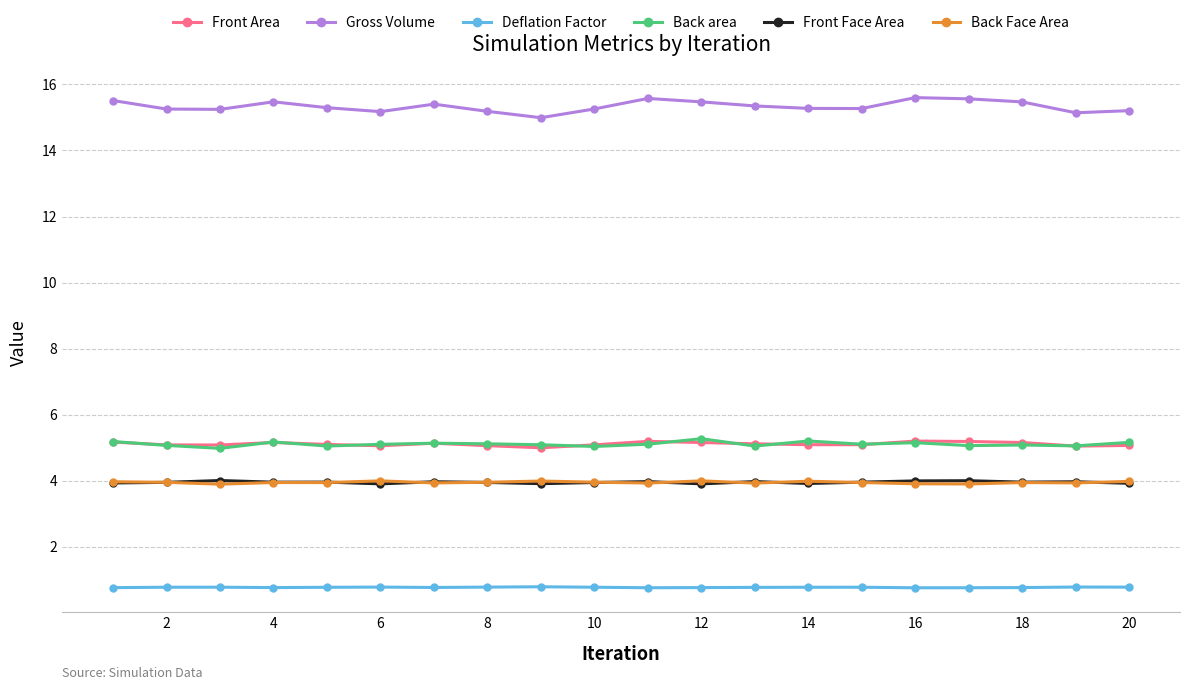

How many categories are shown in the chart?

20